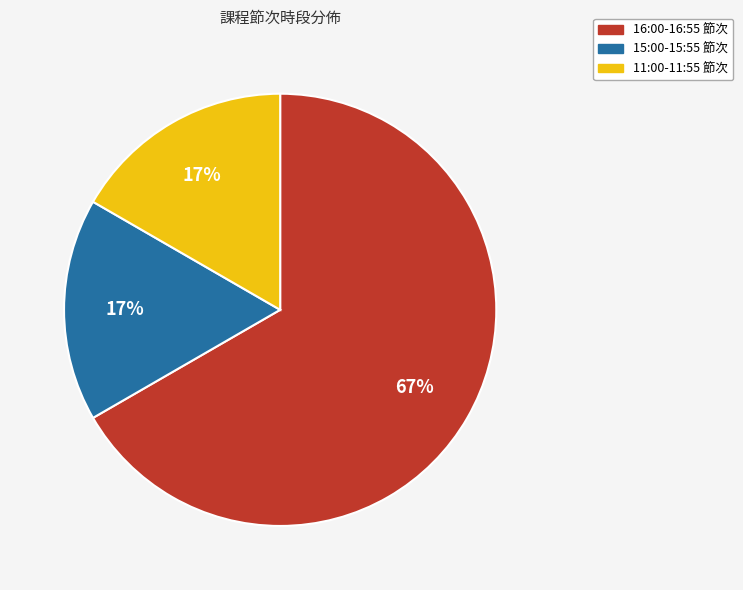

Does 15:00-15:55 節次 represent more than half of the total?

No